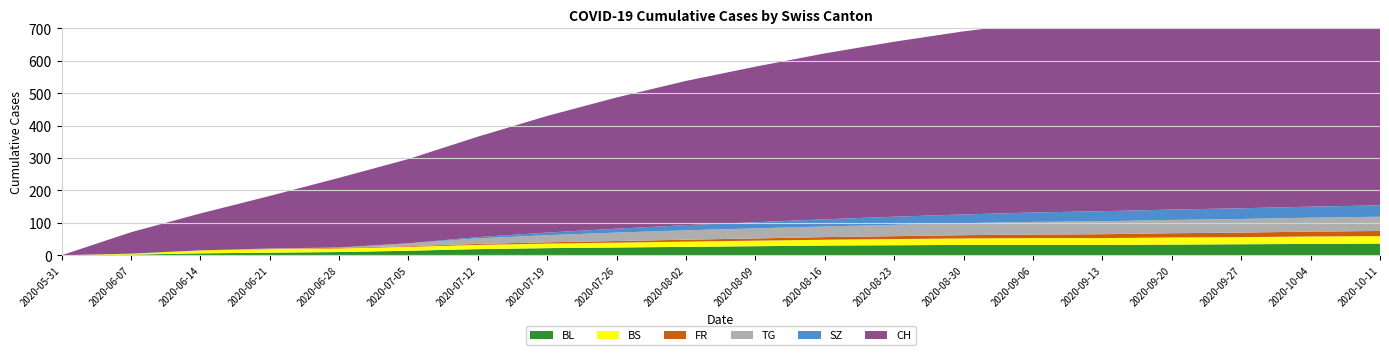

Reading left to right, what are all the values shown in this chart?

BL: 2020-05-31=0	2020-06-07=2	2020-06-14=6	2020-06-21=8	2020-06-28=10	2020-07-05=14	2020-07-12=19	2020-07-19=22	2020-07-26=24	2020-08-02=26	2020-08-09=28	2020-08-16=30	2020-08-23=31	2020-08-30=32	2020-09-06=32	2020-09-13=32	2020-09-20=33	2020-09-27=34	2020-10-04=35	2020-10-11=36
BS: 2020-05-31=0	2020-06-07=3	2020-06-14=9	2020-06-21=11	2020-06-28=11	2020-07-05=12	2020-07-12=13	2020-07-19=14	2020-07-26=15	2020-08-02=16	2020-08-09=17	2020-08-16=18	2020-08-23=19	2020-08-30=20	2020-09-06=21	2020-09-13=21	2020-09-20=22	2020-09-27=22	2020-10-04=23	2020-10-11=23
FR: 2020-05-31=0	2020-06-07=0	2020-06-14=0	2020-06-21=1	2020-06-28=2	2020-07-05=2	2020-07-12=3	2020-07-19=4	2020-07-26=5	2020-08-02=6	2020-08-09=7	2020-08-16=8	2020-08-23=9	2020-08-30=10	2020-09-06=11	2020-09-13=12	2020-09-20=13	2020-09-27=14	2020-10-04=15	2020-10-11=16
TG: 2020-05-31=0	2020-06-07=0	2020-06-14=0	2020-06-21=1	2020-06-28=1	2020-07-05=9	2020-07-12=17	2020-07-19=22	2020-07-26=26	2020-08-02=29	2020-08-09=31	2020-08-16=33	2020-08-23=35	2020-08-30=37	2020-09-06=39	2020-09-13=40	2020-09-20=41	2020-09-27=42	2020-10-04=43	2020-10-11=44
SZ: 2020-05-31=0	2020-06-07=0	2020-06-14=0	2020-06-21=0	2020-06-28=0	2020-07-05=0	2020-07-12=4	2020-07-19=8	2020-07-26=12	2020-08-02=16	2020-08-09=19	2020-08-16=22	2020-08-23=25	2020-08-30=27	2020-09-06=29	2020-09-13=31	2020-09-20=32	2020-09-27=33	2020-10-04=34	2020-10-11=35
CH: 2020-05-31=0	2020-06-07=66	2020-06-14=114	2020-06-21=162	2020-06-28=215	2020-07-05=260	2020-07-12=310	2020-07-19=360	2020-07-26=405	2020-08-02=445	2020-08-09=480	2020-08-16=512	2020-08-23=540	2020-08-30=565	2020-09-06=585	2020-09-13=602	2020-09-20=618	2020-09-27=632	2020-10-04=644	2020-10-11=655